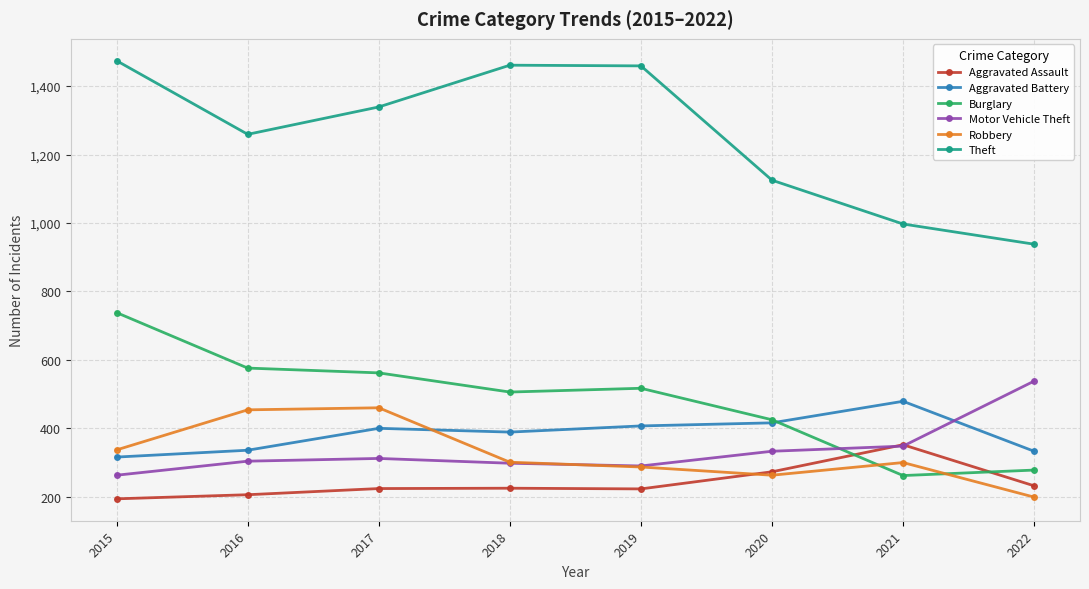

What is the smallest value displayed?

194